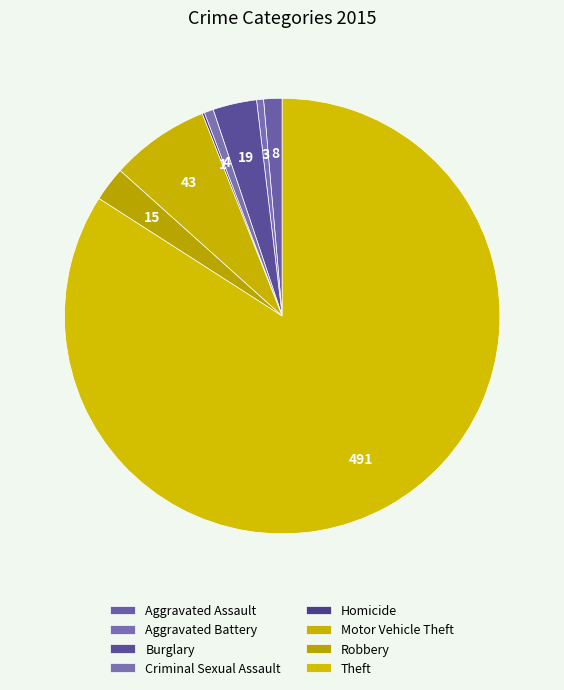

The Motor Vehicle Theft slice represents 1% of the pie. True or false?

False